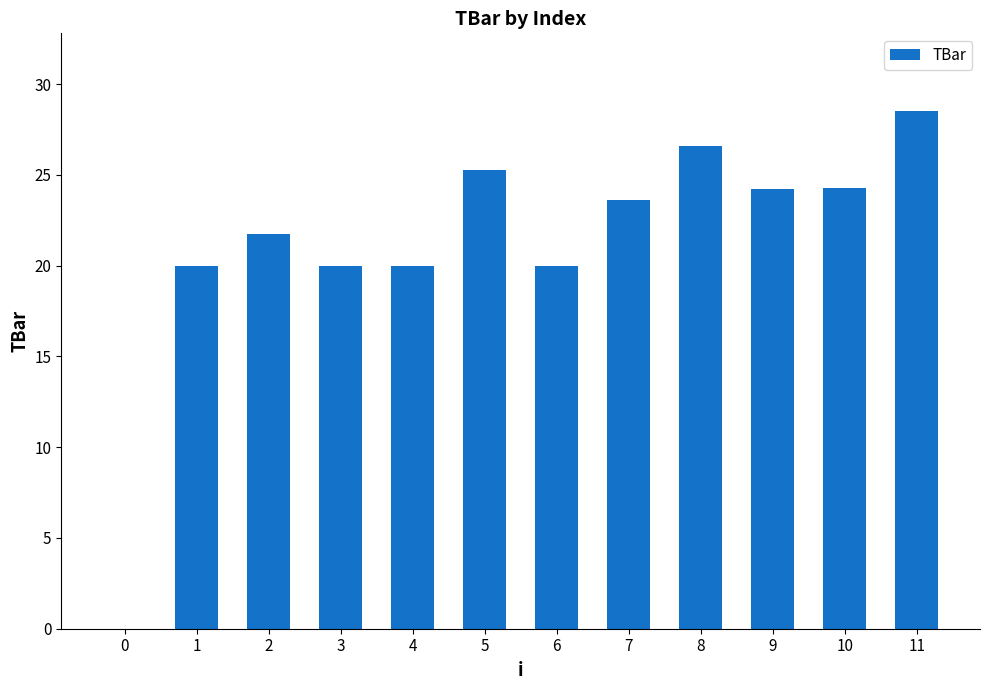

Does the chart contain stacked bars?

No